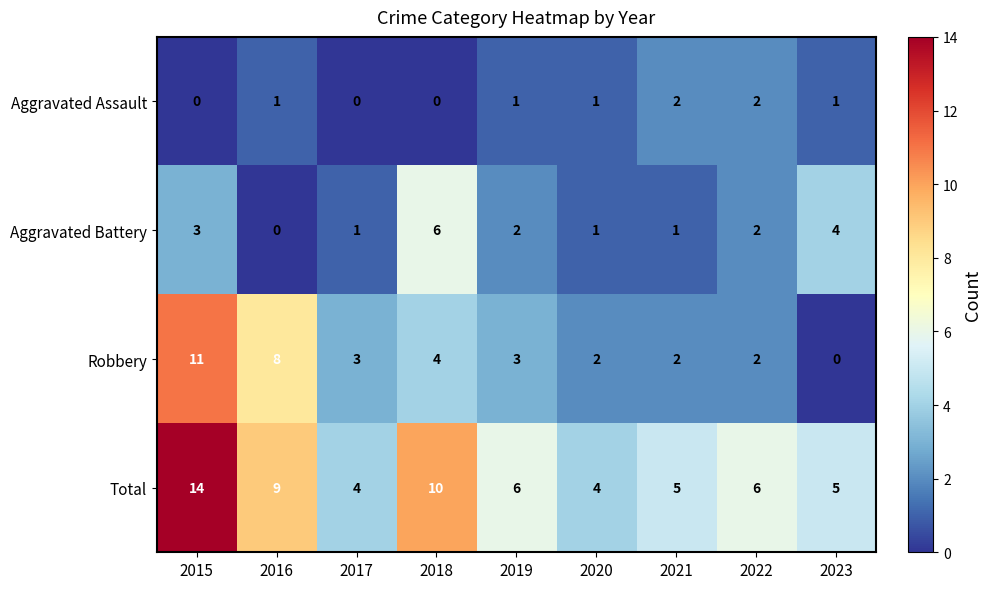

At which label does Robbery first exceed 3?

2015